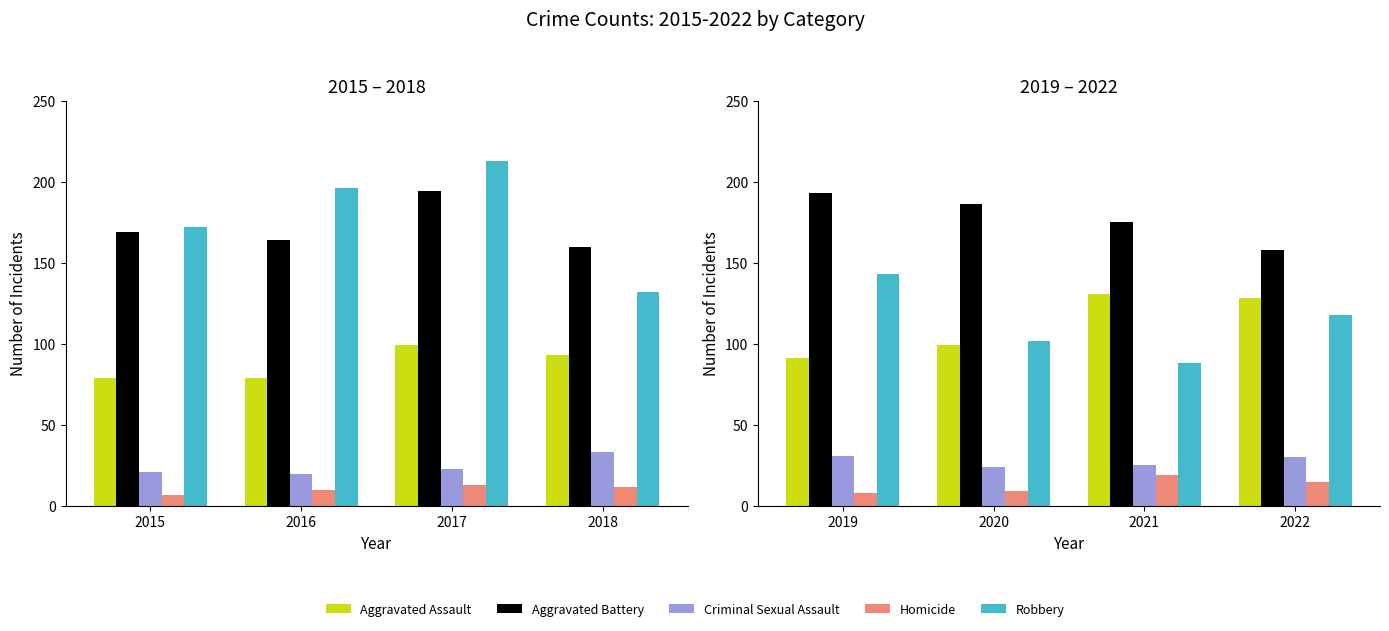

Which series has the largest range (max minus min)?

Robbery